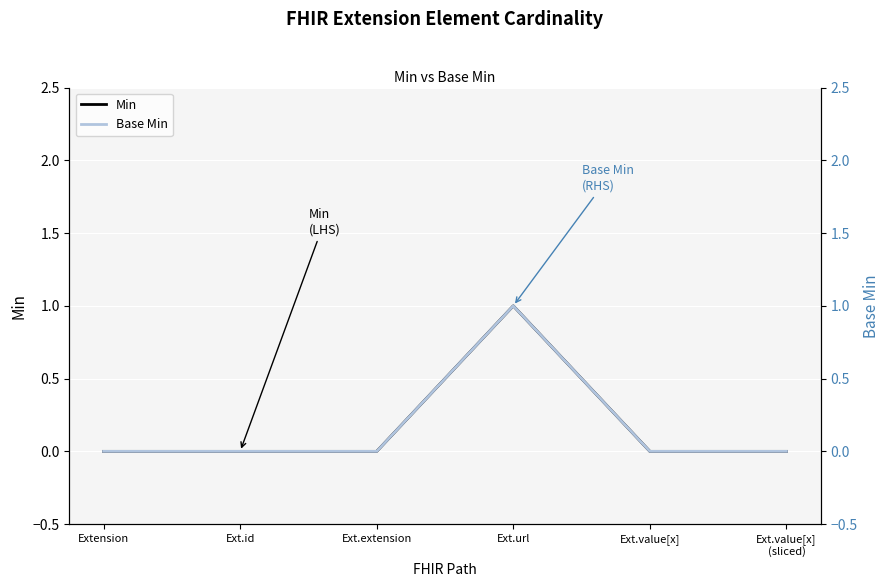

True or false: Base Min has more than 2 points higher than both neighbors.

False